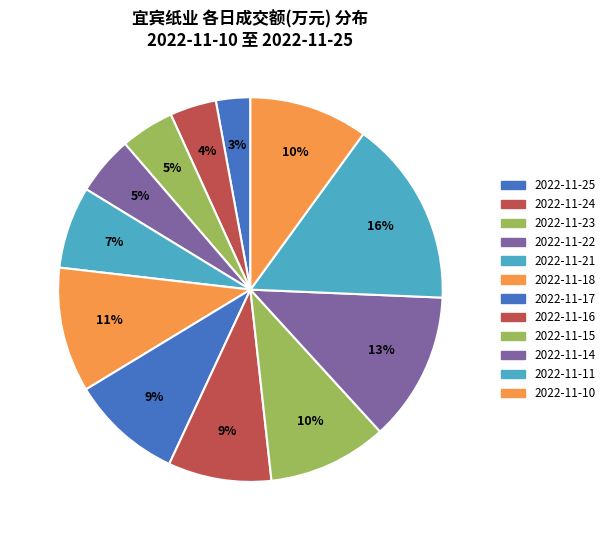

Count the number of slices in the pie.

12